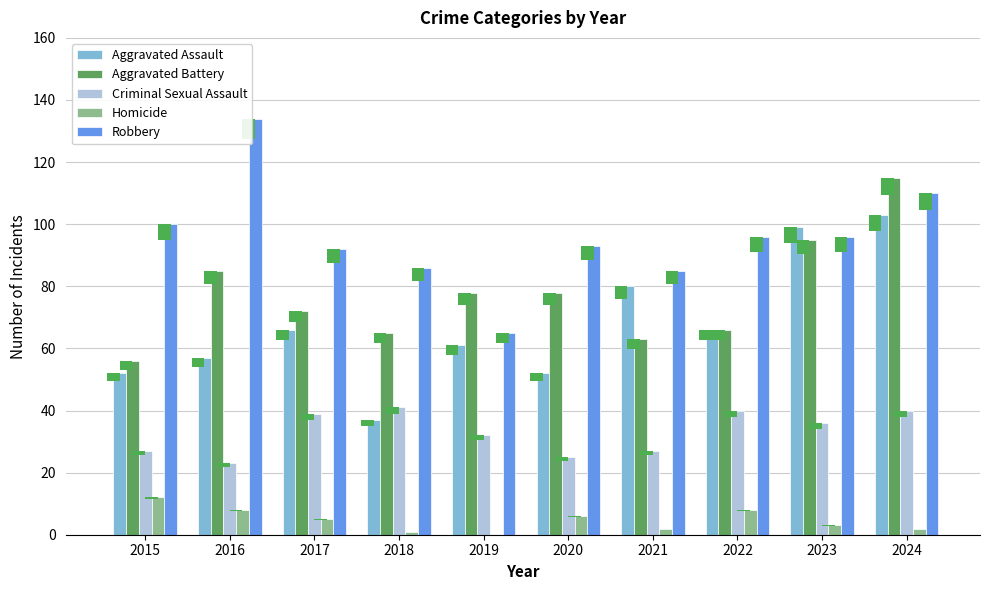

At which label is Aggravated Battery closest to 85?

2016